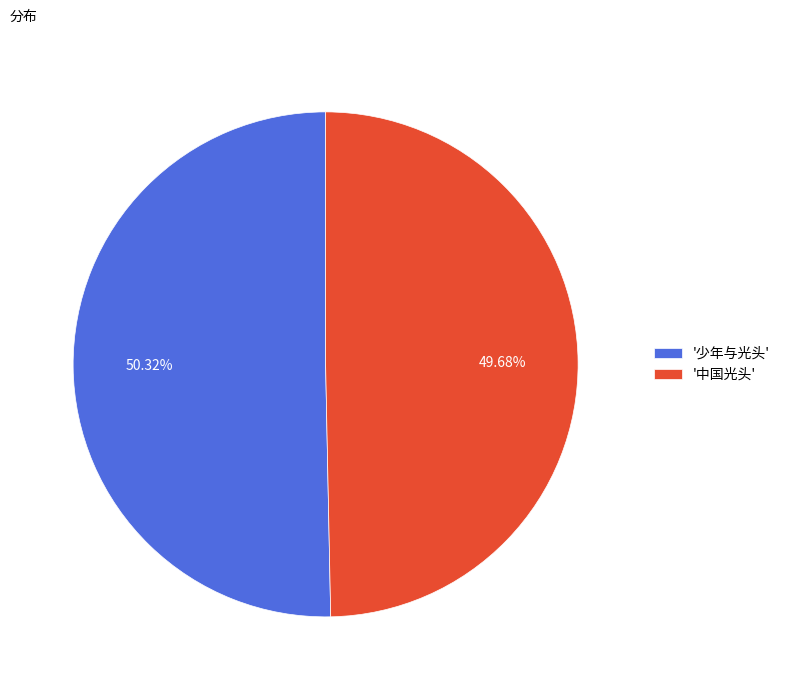

Which category has the biggest portion of the pie?

'少年与光头'